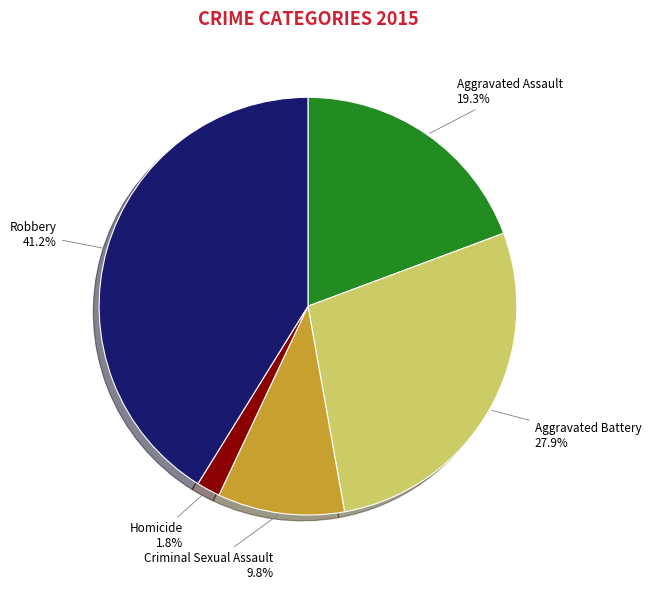

How many slices are in this pie chart?

5